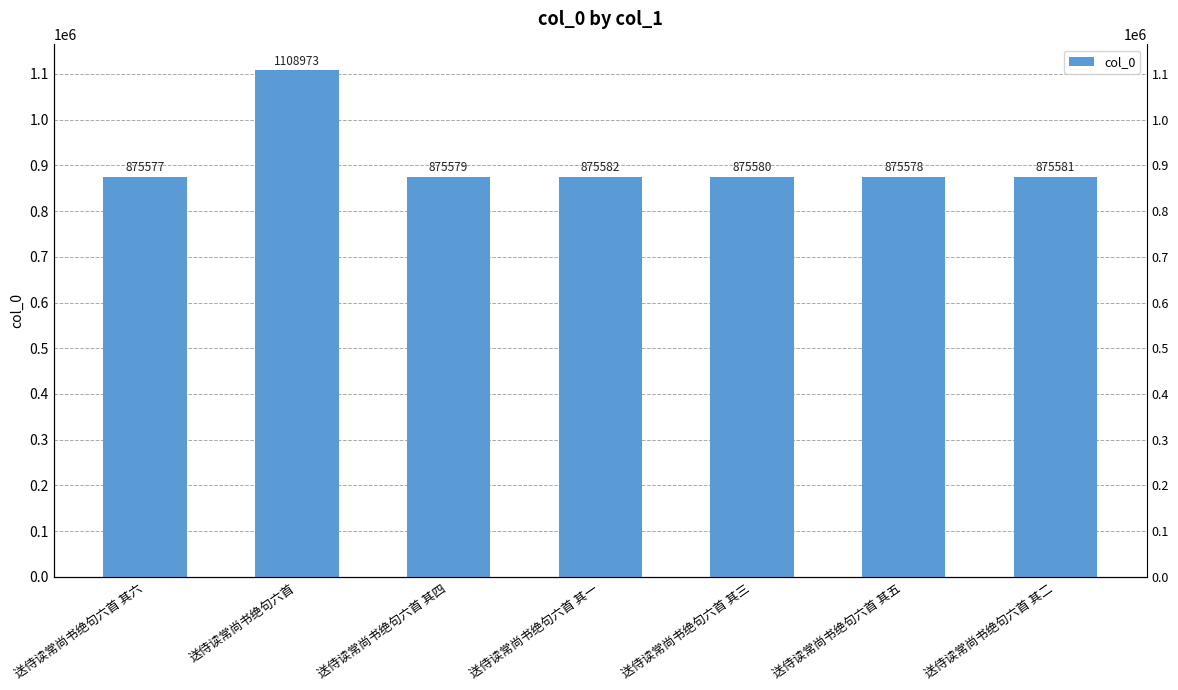

How many categories are shown in the chart?

7